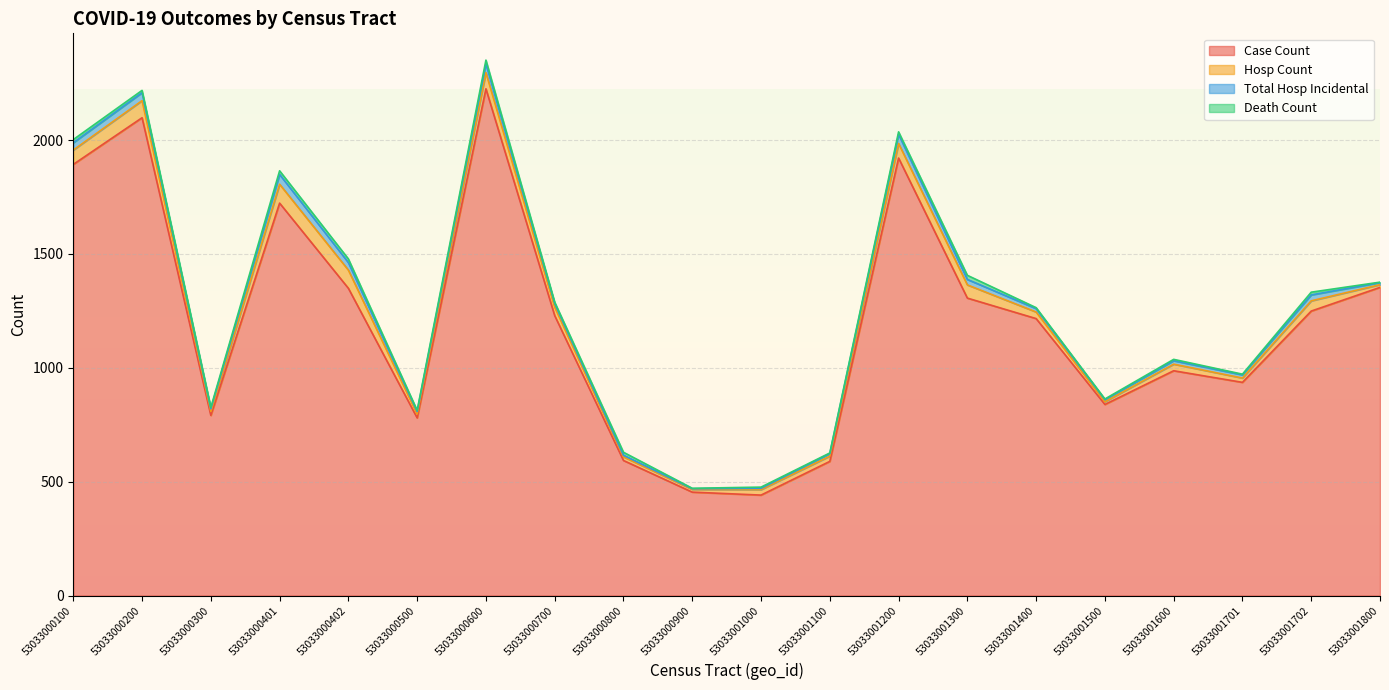

Reading left to right, transcribe all the data shown in this chart.

case_count: 53033000100=1893	53033000200=2098	53033000300=791	53033000401=1723	53033000402=1349	53033000500=780	53033000600=2225	53033000700=1229	53033000800=593	53033000900=454	53033001000=441	53033001100=589	53033001200=1921	53033001300=1306	53033001400=1216	53033001500=839	53033001600=987	53033001701=936	53033001702=1249	53033001800=1353
hosp_count: 53033000100=63	53033000200=75	53033000300=17	53033000401=83	53033000402=80	53033000500=17	53033000600=71	53033000700=37	53033000800=16	53033000900=12	53033001000=24	53033001100=23	53033001200=64	53033001300=58	53033001400=29	53033001500=12	53033001600=29	53033001701=19	53033001702=45	53033001800=12
total_hosp_incidental: 53033000100=32	53033000200=35	53033000300=12	53033000401=43	53033000402=33	53033000500=11	53033000600=39	53033000700=16	53033000800=7	53033000900=3	53033001000=6	53033001100=11	53033001200=40	53033001300=24	53033001400=15	53033001500=9	53033001600=15	53033001701=14	53033001702=26	53033001800=9
death_count: 53033000100=14	53033000200=10	53033000300=6	53033000401=16	53033000402=16	53033000500=5	53033000600=16	53033000700=6	53033000800=13	53033000900=2	53033001000=5	53033001100=3	53033001200=11	53033001300=18	53033001400=4	53033001500=3	53033001600=6	53033001701=3	53033001702=12	53033001800=2